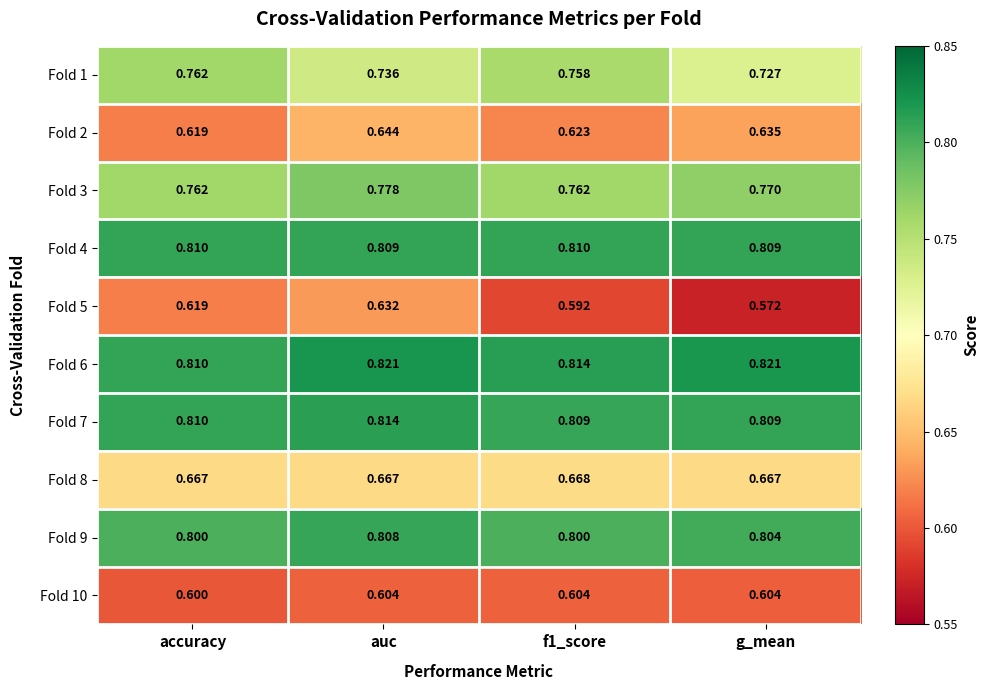

At how many categories does at least one series exceed 0?

4